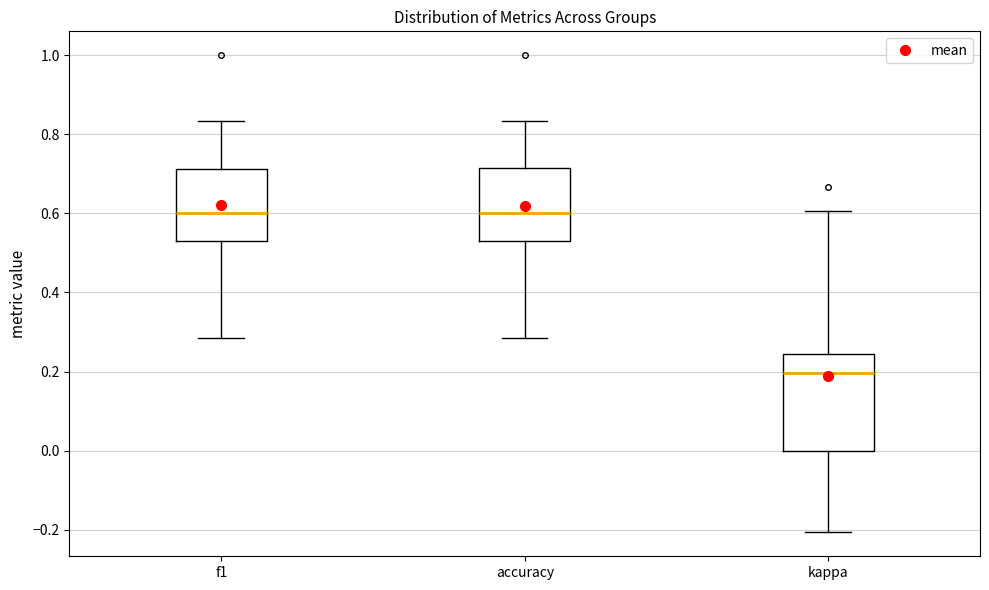

Comparing the boxes themselves (not the whiskers), which one is the tallest?

kappa